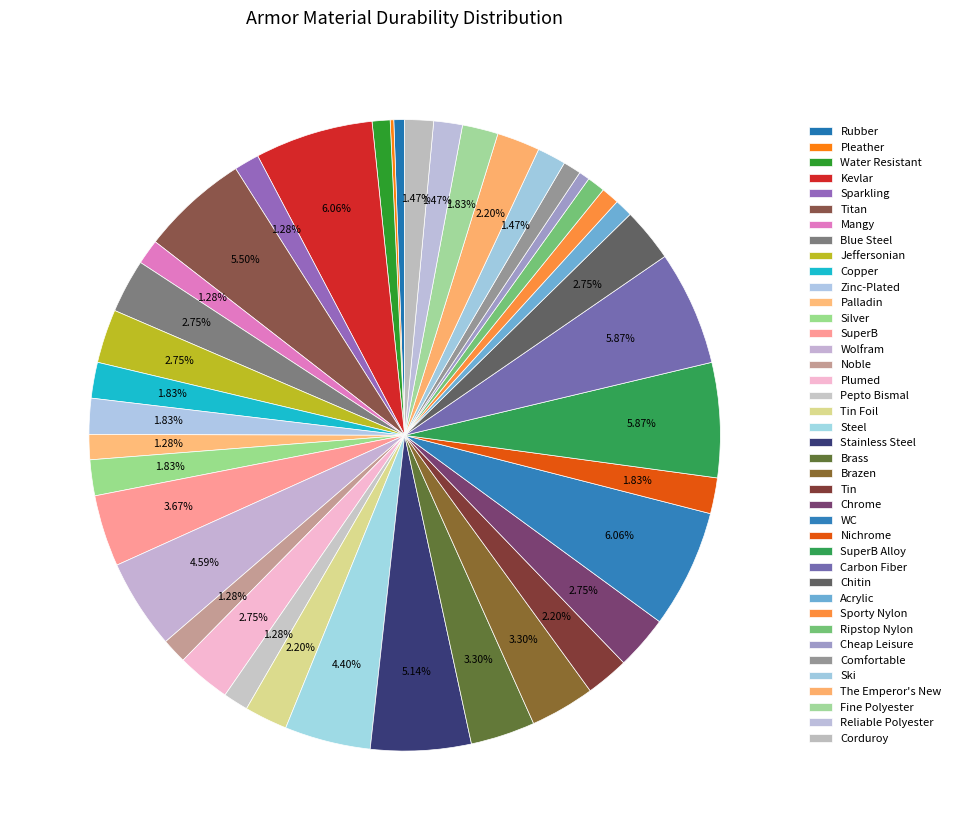

Which slice is the smallest?

Pleather